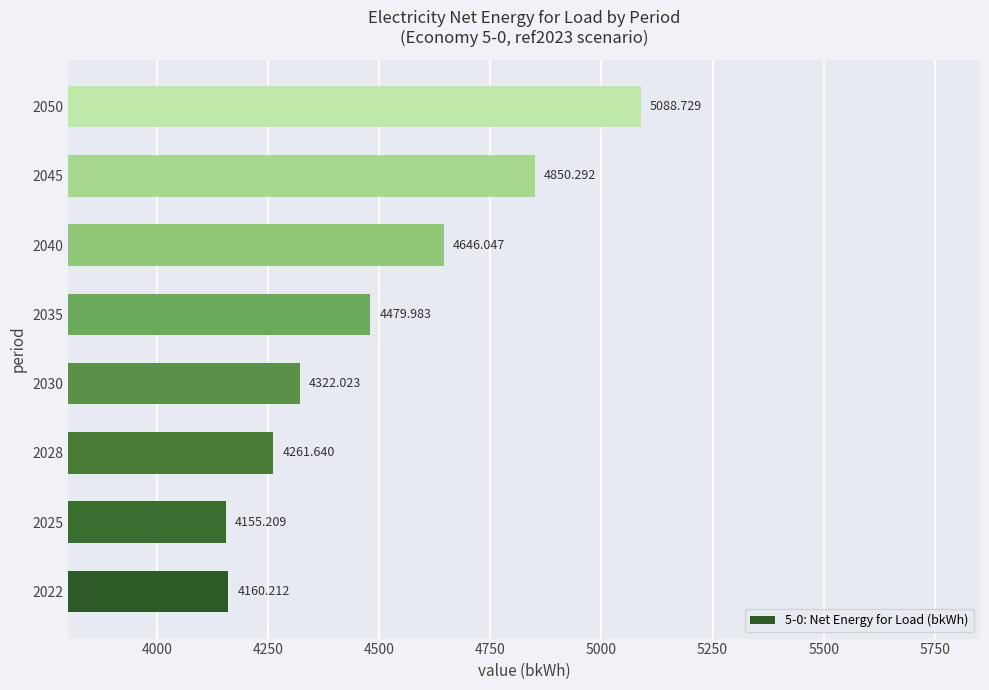

What is the difference between the maximum and minimum values?

933.5